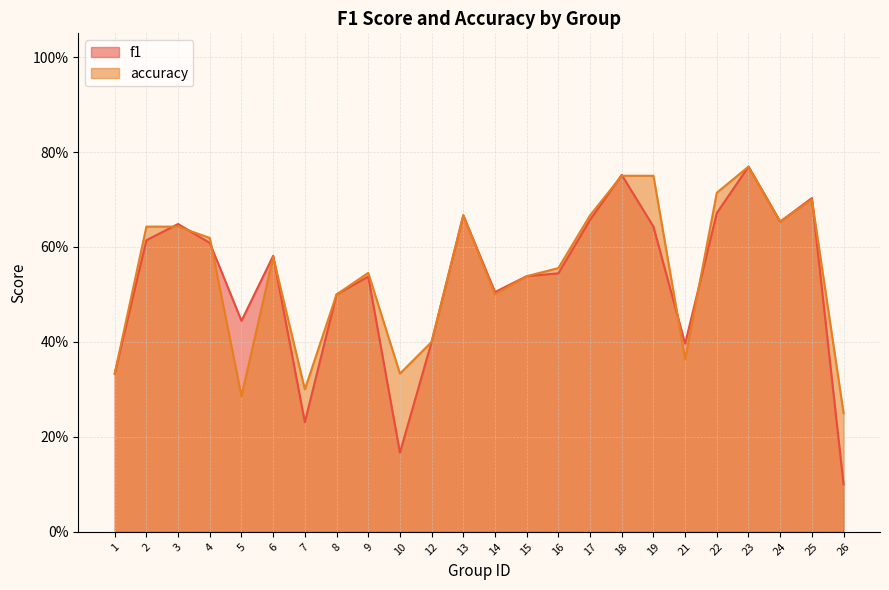

Rank the series by their maximum value, from highest to lowest.

f1, accuracy